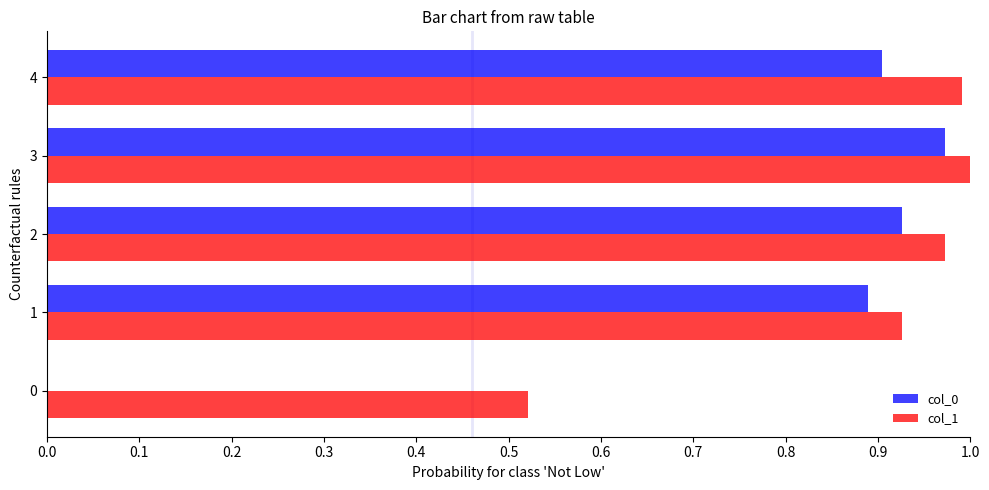

At which category is the sum across all series the highest?

3